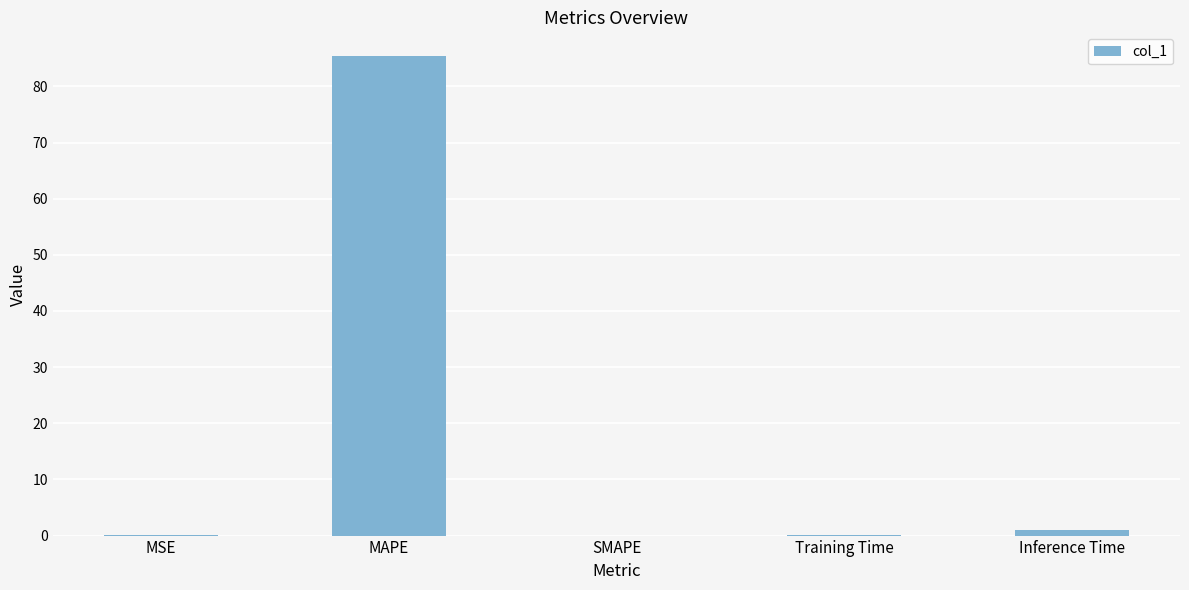

True or false: the data shows 0.1 at Training Time.

True